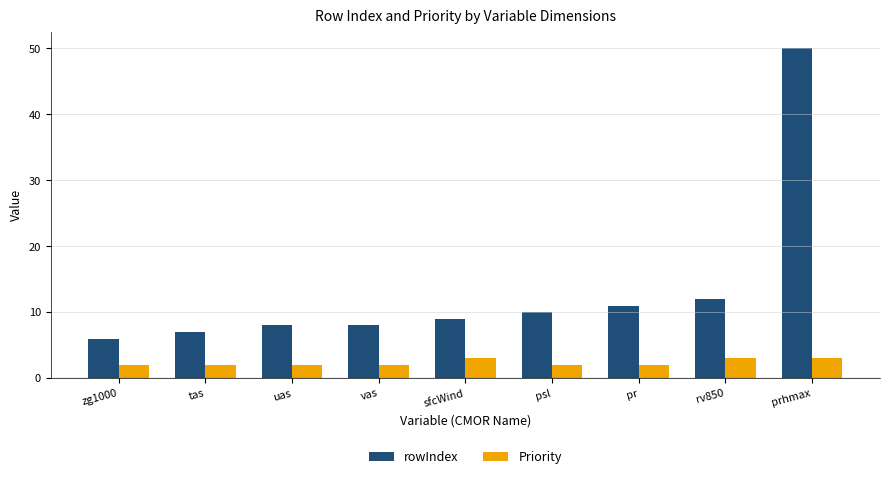

Rank the series by their average value, from lowest to highest.

Priority, rowIndex